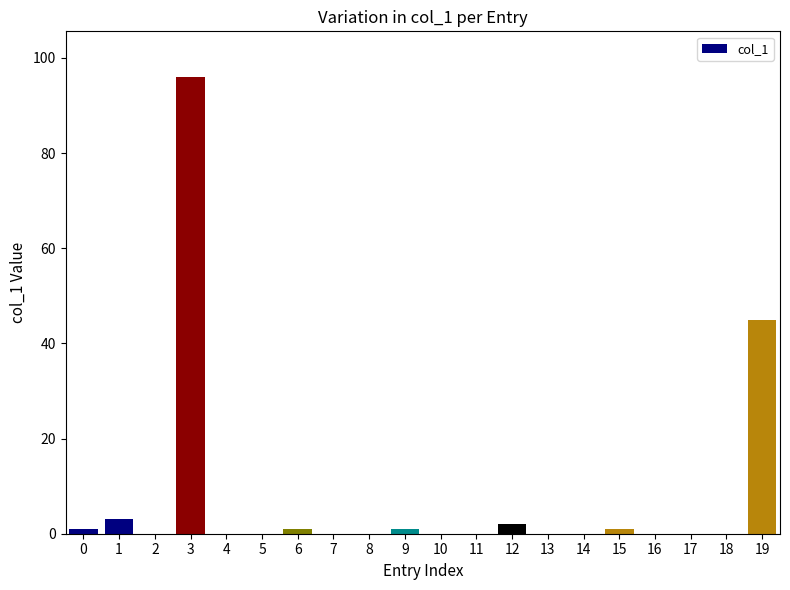

True or false: the data shows 0 at 7.

True